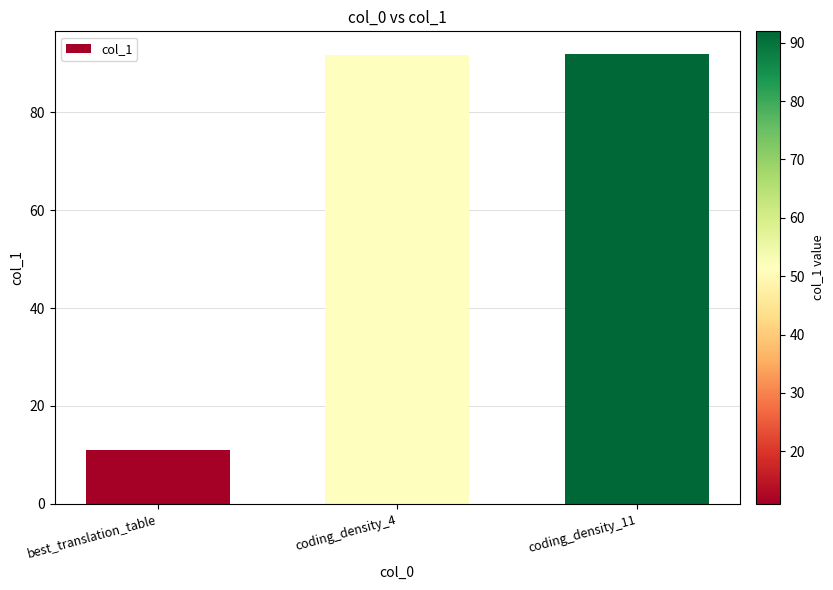

The chart shows a value of 145.4 at coding_density_11. True or false?

False